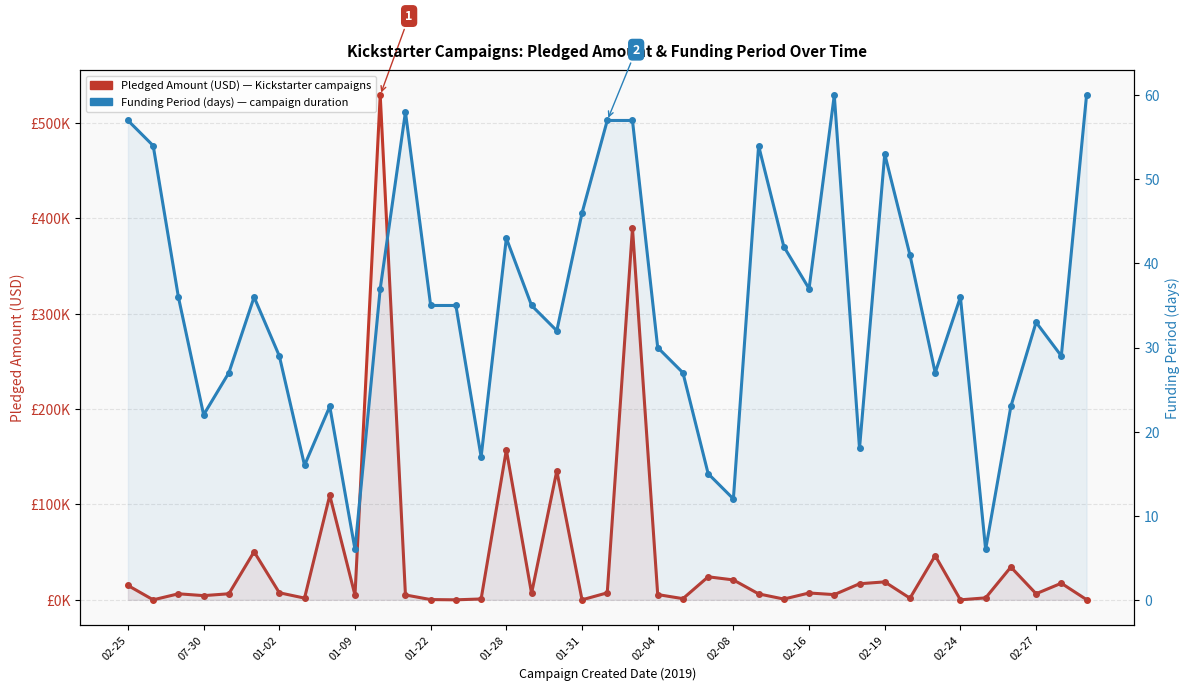

Rank the series at 17 from lowest to highest value.

Funding Period (days), Pledged Amount (USD)